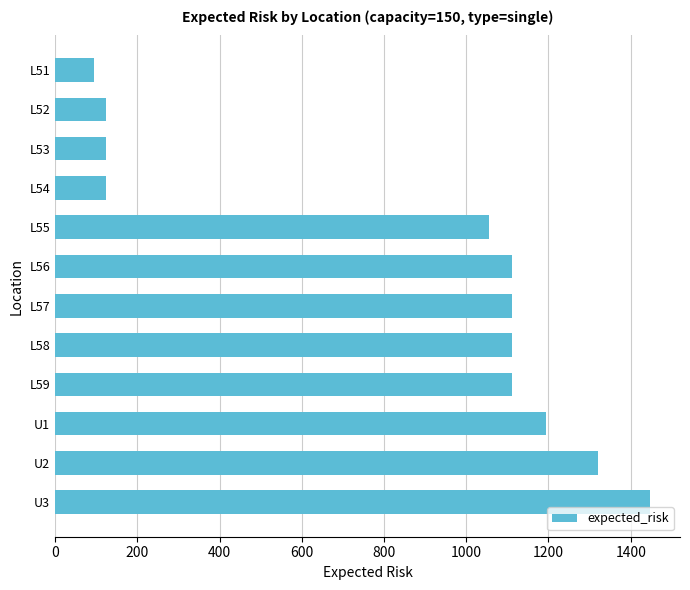

Reading bottom to top, what are all the values shown in this chart?

1447.5	1321.0	1194.4	1110.1	1110.1	1110.1	1110.1	1055.2	122.6	122.6	122.6	94.1